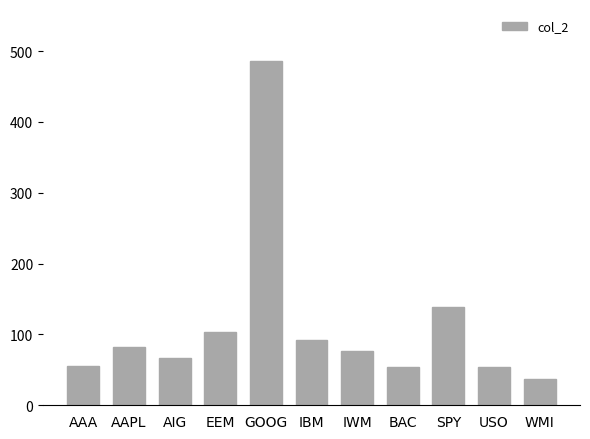

What is the change in value from GOOG to WMI?

-449.2